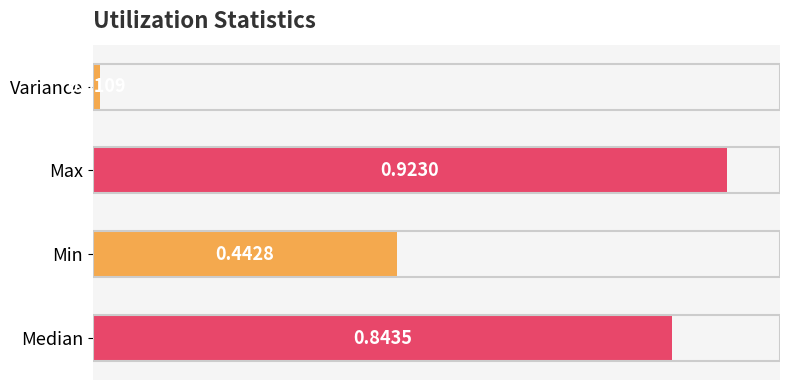

Does the chart contain any negative values?

No